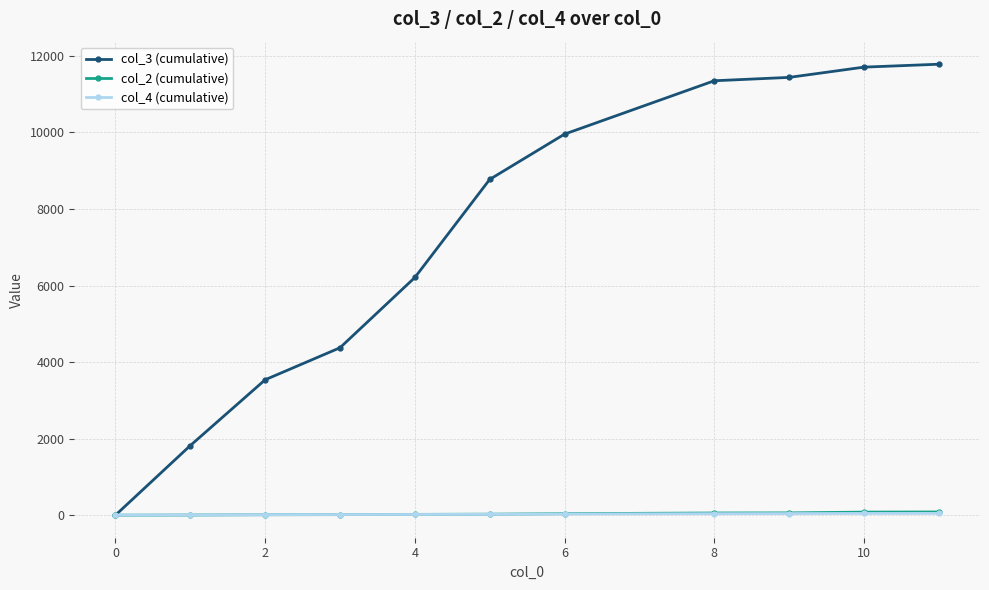

At how many categories does at least one series exceed 10149?

4